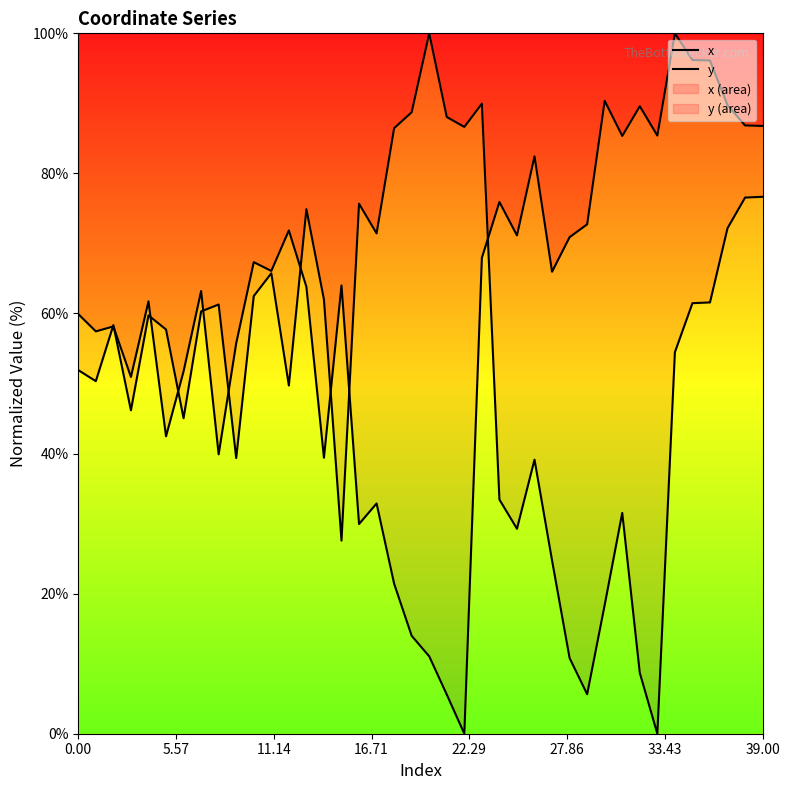

True or false: x has a value of 126.6 at 30.

False